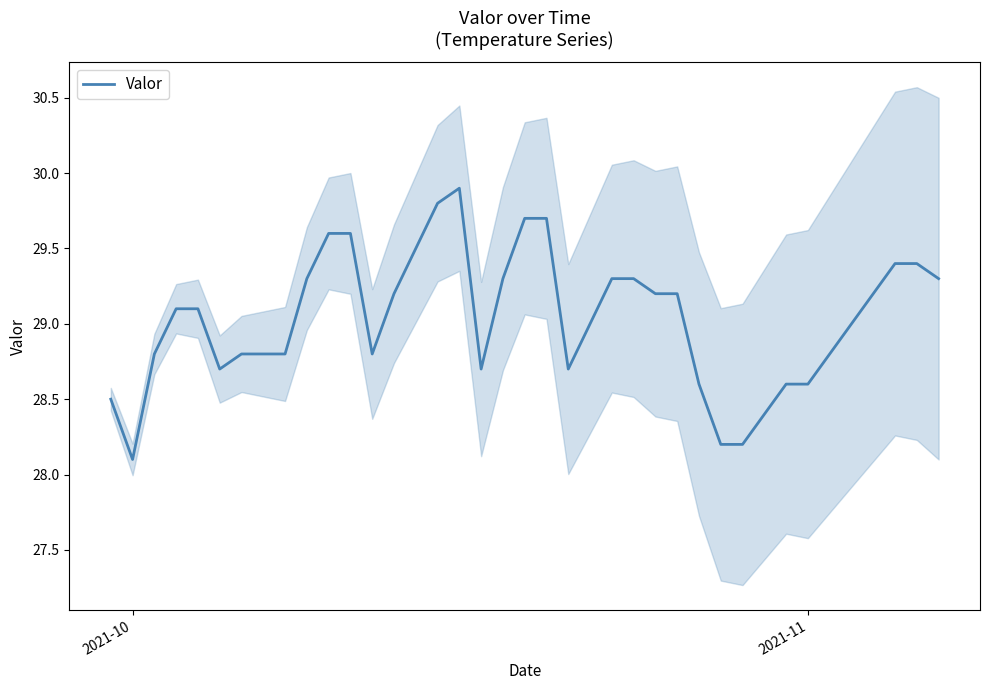

Reading right to left, extract all data points from this chart.

29.3	29.4	29.4	29.2	29.0	28.8	28.6	28.6	28.4	28.2	28.2	28.6	29.2	29.2	29.3	29.3	29.0	28.7	29.7	29.7	29.3	28.7	29.9	29.8	29.5	29.2	28.8	29.6	29.6	29.3	28.8	28.8	28.8	28.7	29.1	29.1	28.8	28.1	28.5